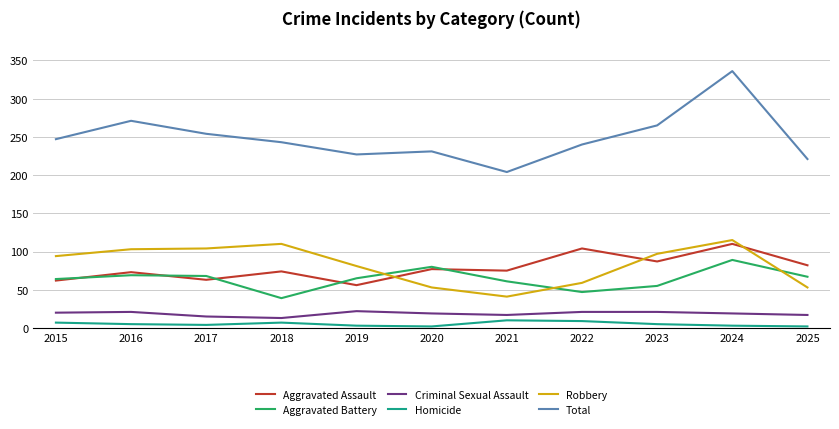

What is the lowest value of the Criminal Sexual Assault series?

13